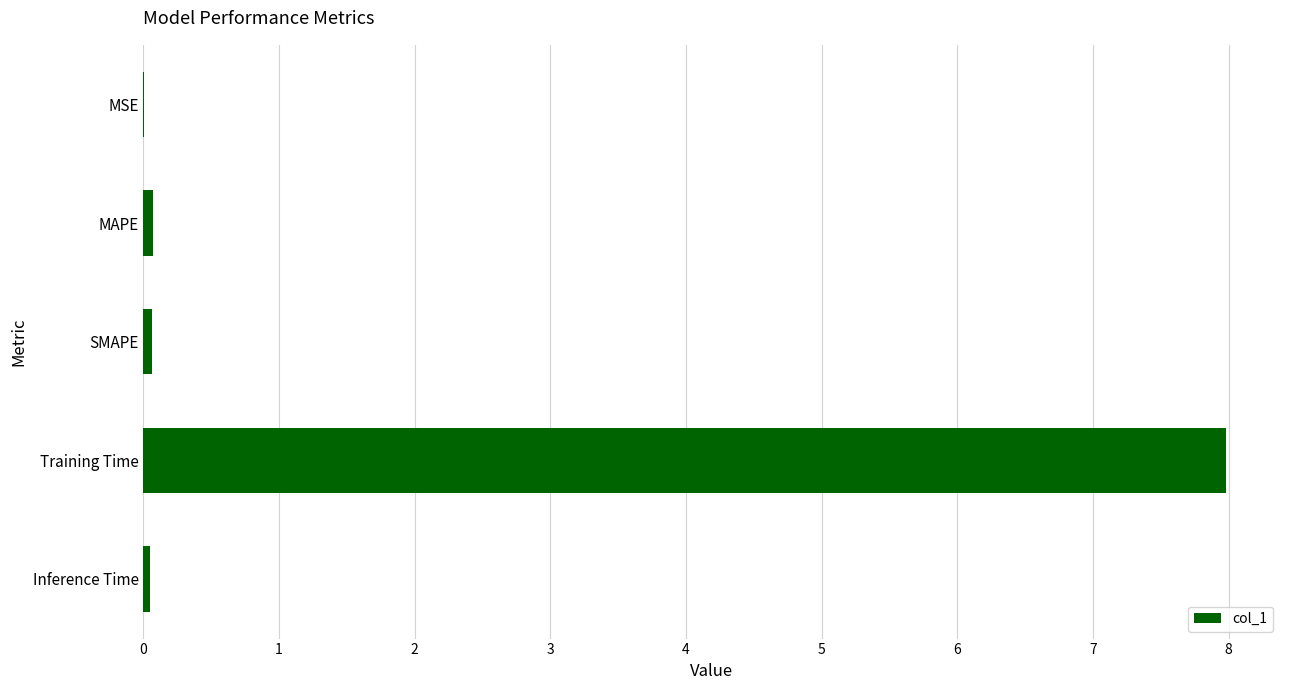

What is the sum of all values?

8.2